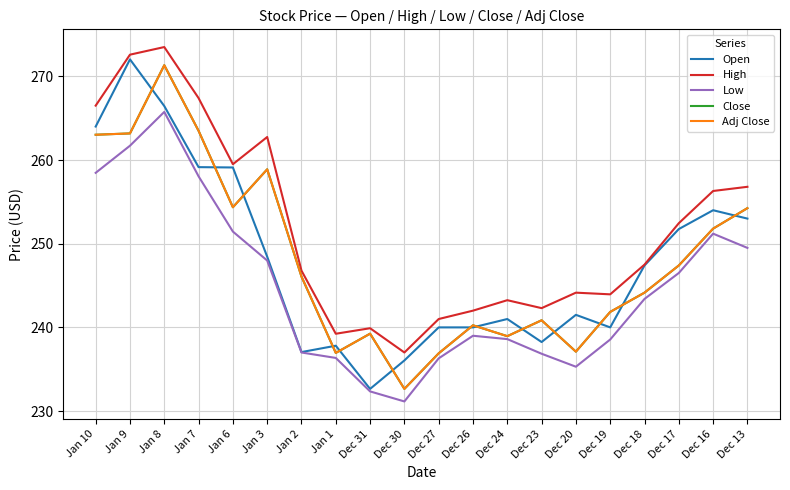

Where is Open nearest to the value 252?

Dec 17